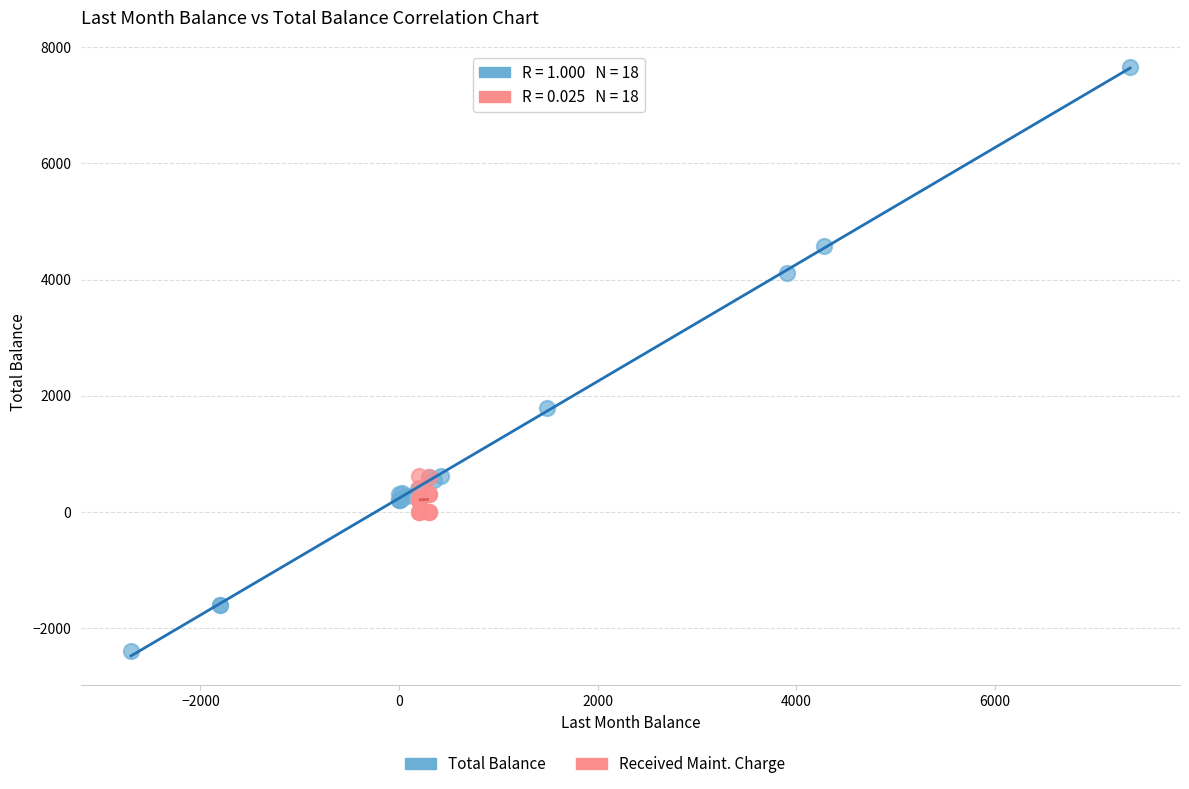

Which series contains the lowest Y value?

Total Balance